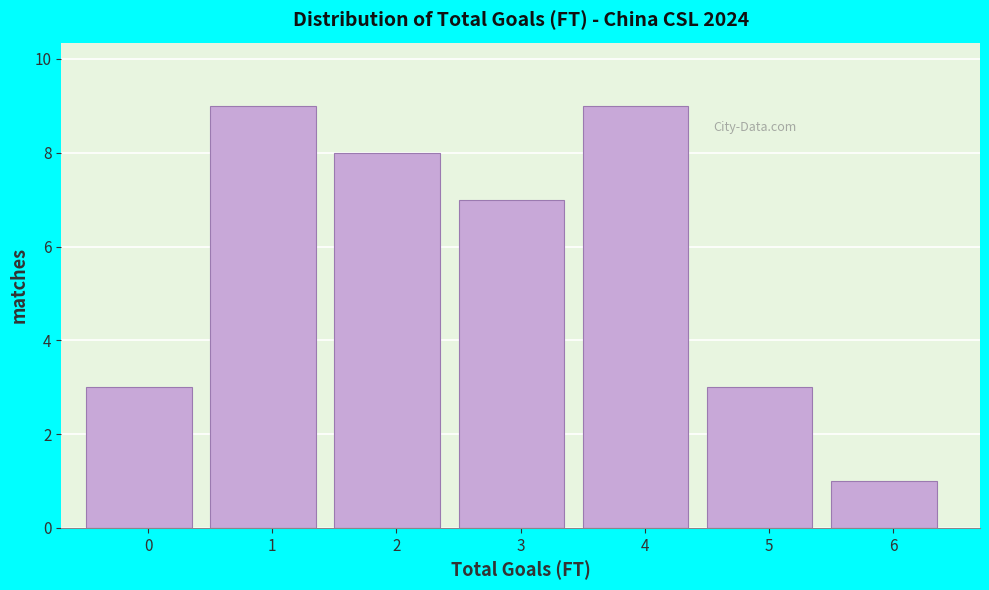

Reading left to right, extract all data points from this chart.

0=3	1=9	2=8	3=7	4=9	5=3	6=1